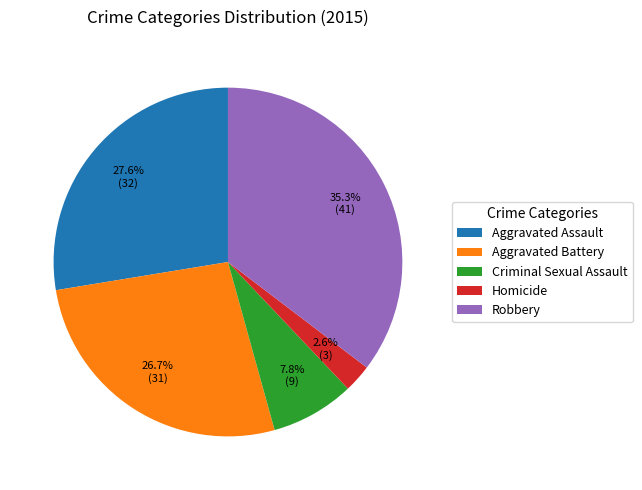

Count the number of slices in the pie.

5